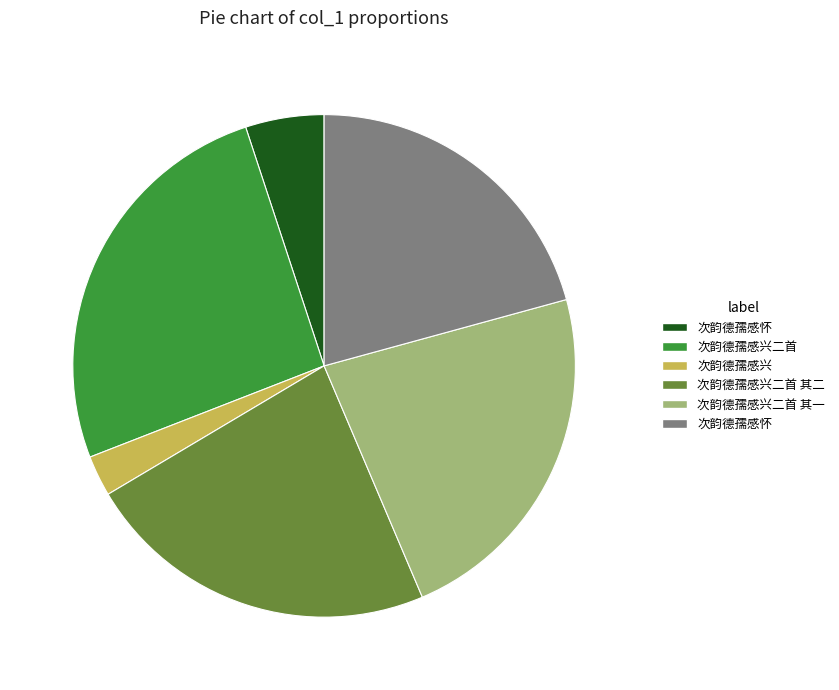

Is there a majority slice in this chart?

No